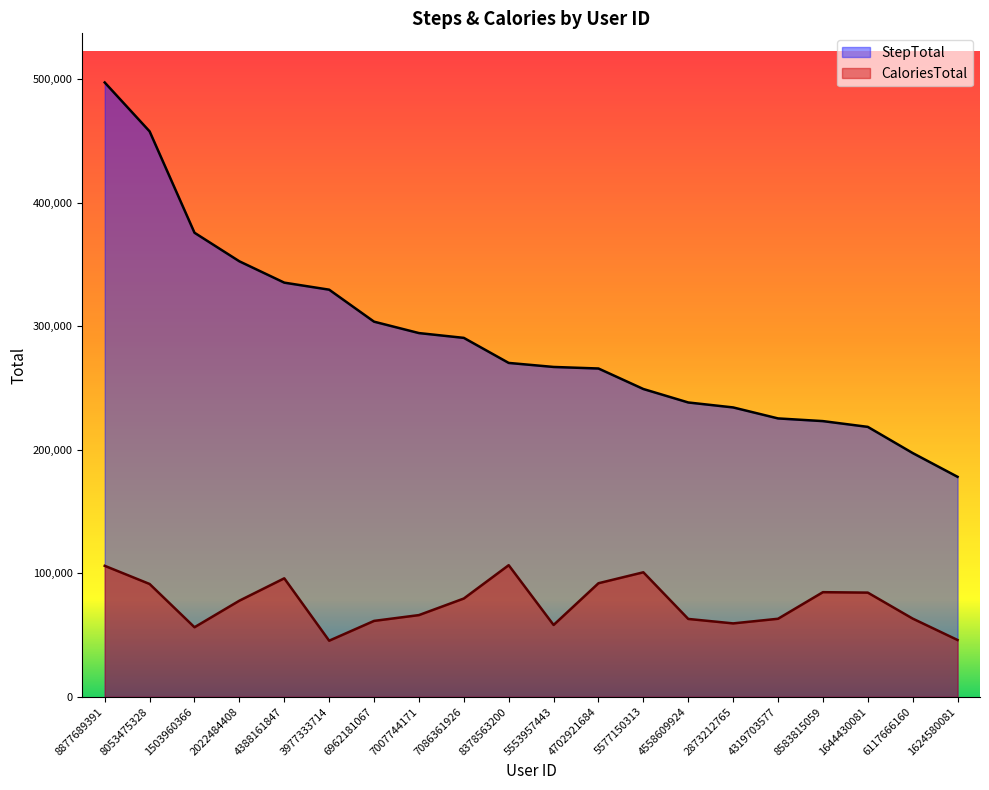

What is the label of the 1st point from the left?

8877689391